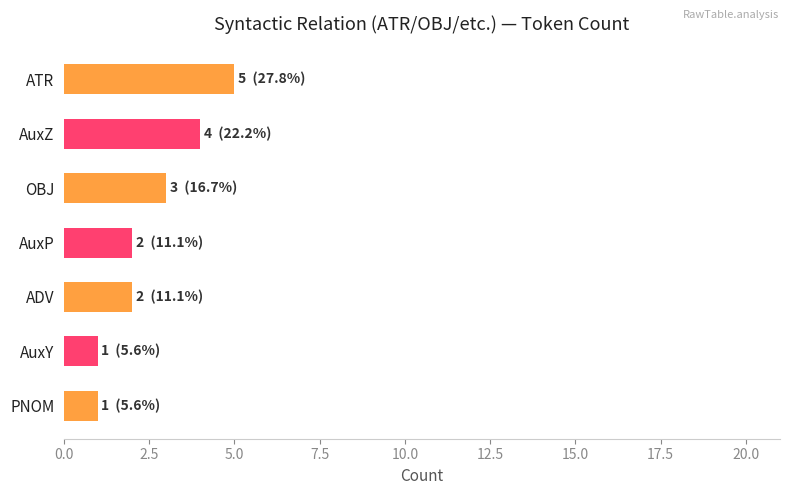

What is the maximum value shown in the chart?

5